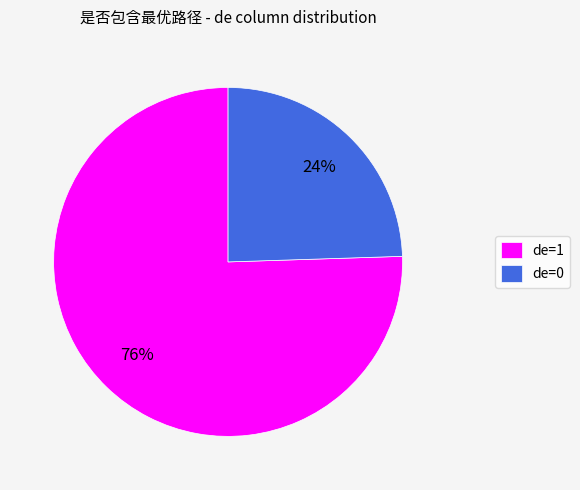

To the nearest percent, what percentage of the pie is de=1?

76%